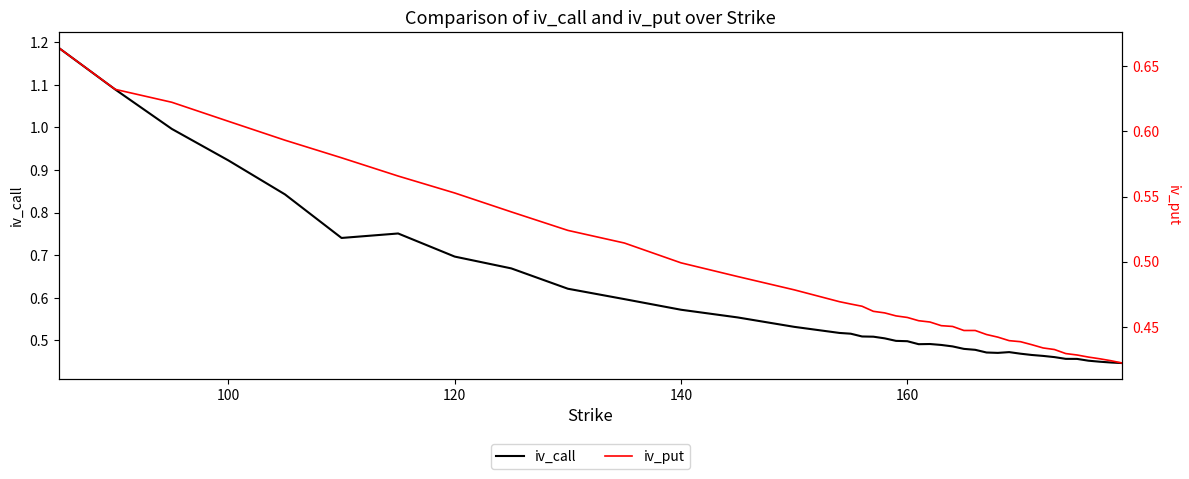

True or false: iv_call and iv_put cross at least once.

False